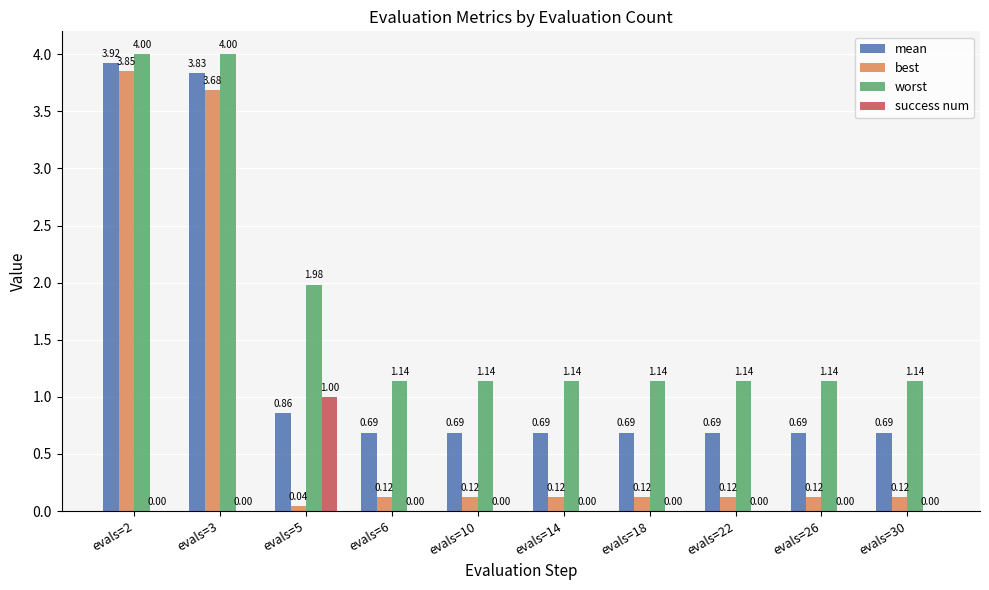

What are all the series names shown in the legend?

mean, best, worst, success num